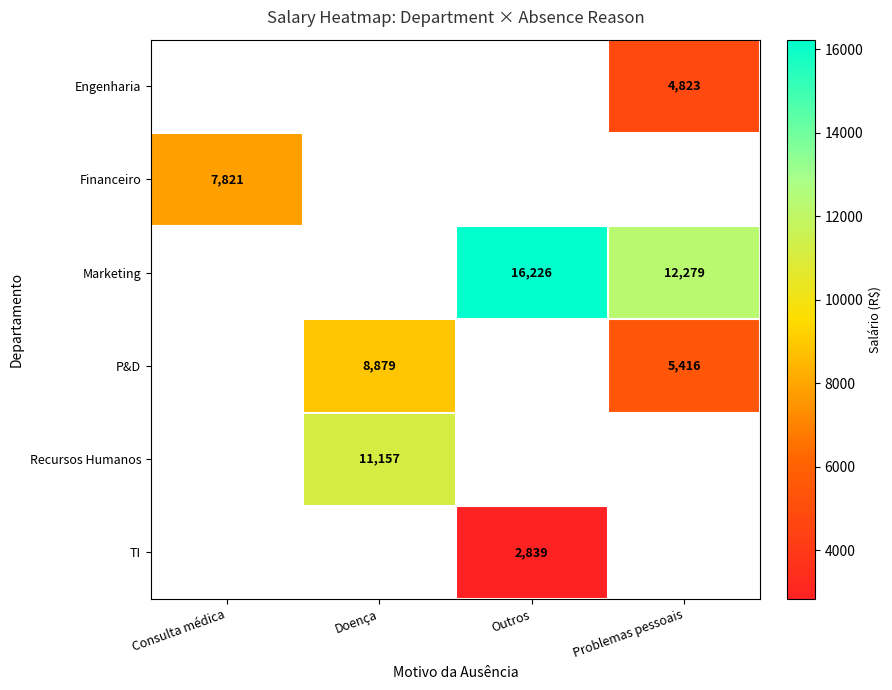

How many distinct data groups are displayed?

6